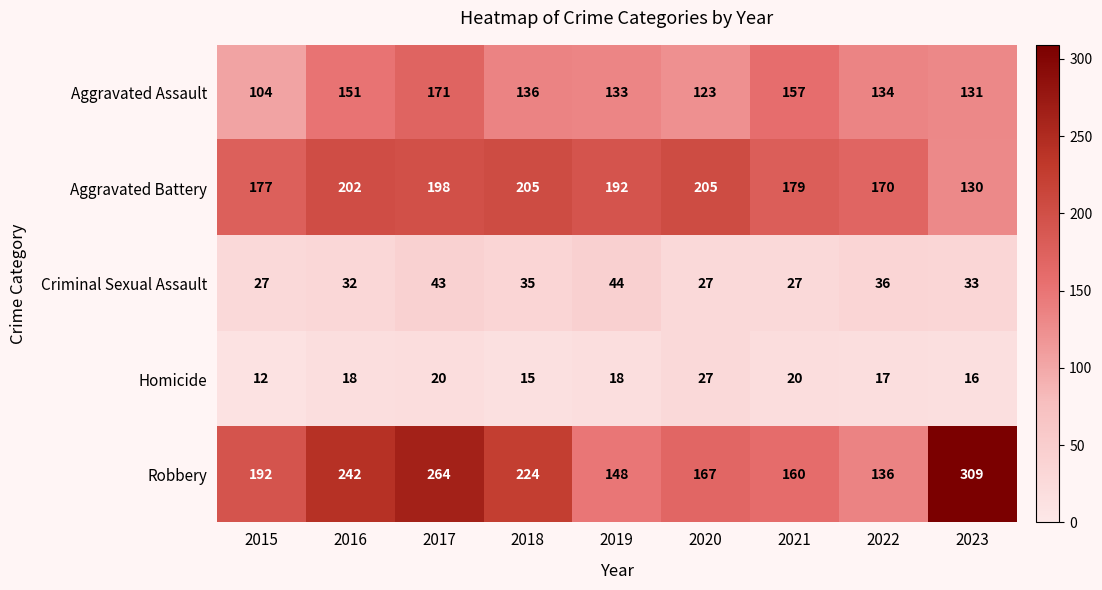

What is the total value across all series at 2016?

645